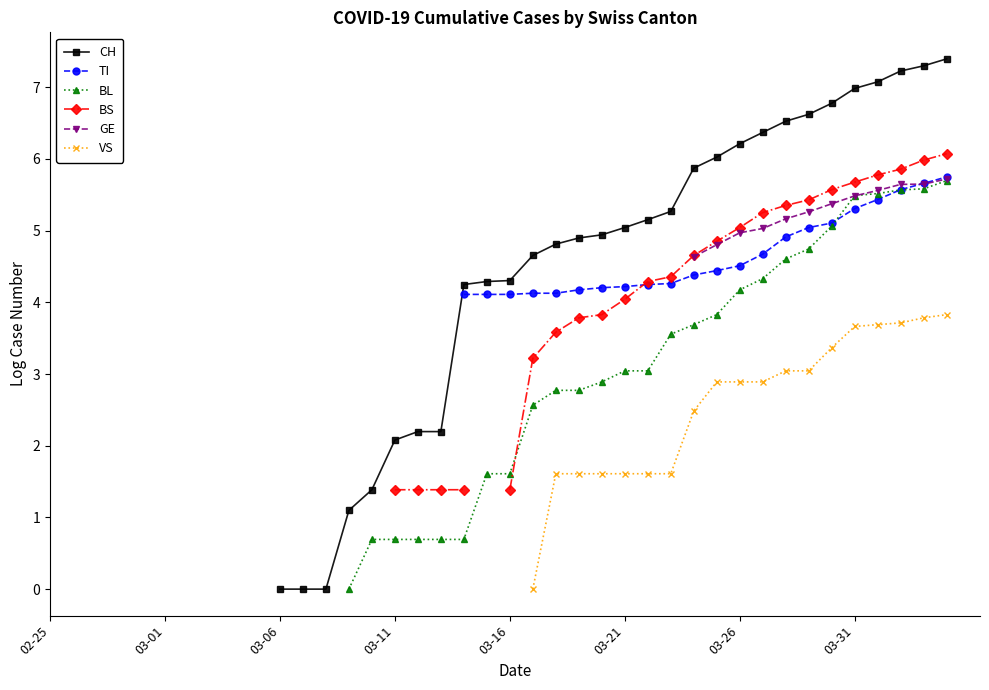

How many data points in TI are above 4?

22